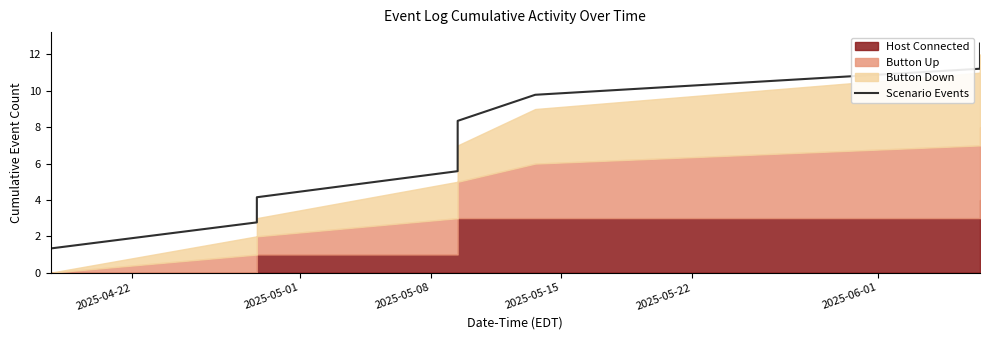

What is the lowest value of the Scenario Events series?

1.3